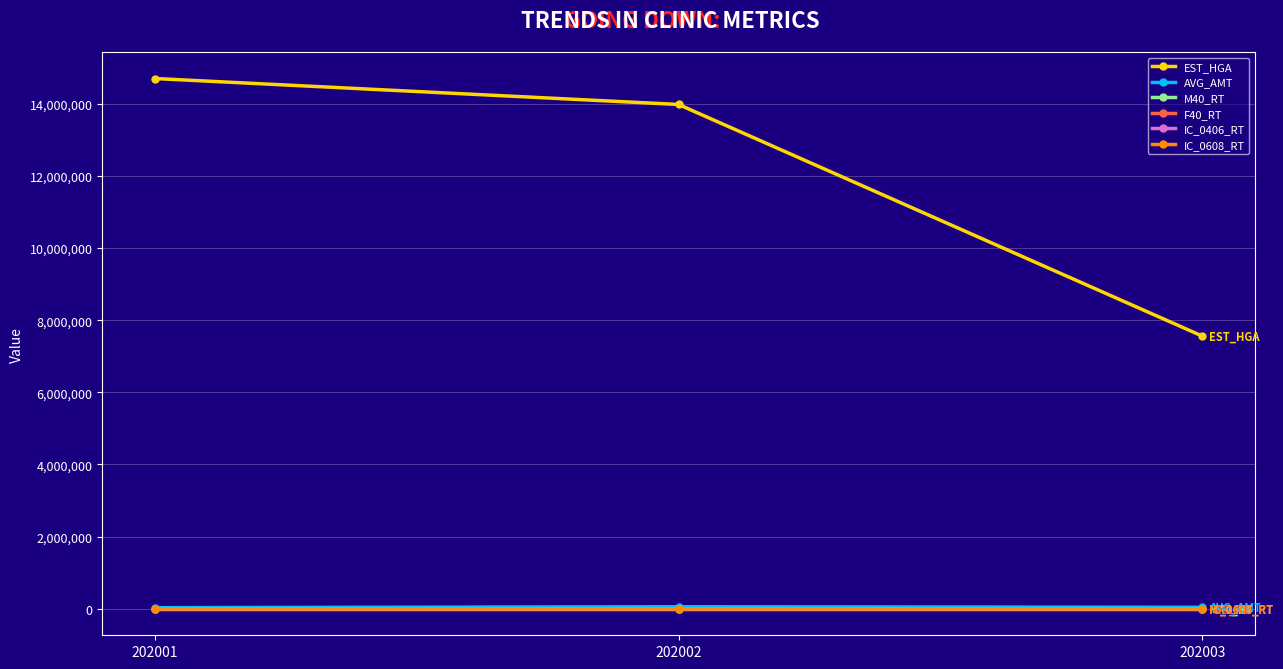

Is it true that EST_HGA equals 23146413.9 at 202001?

False